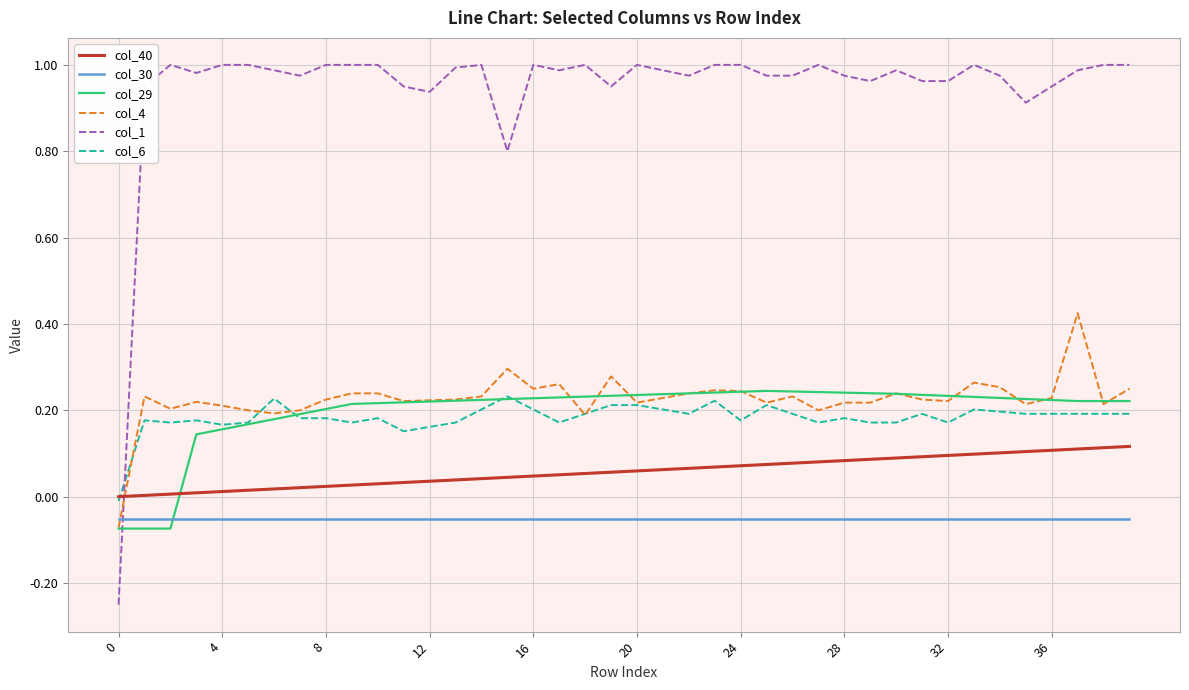

Which series ends up on top after the final intersection of col_4 and col_1?

col_1